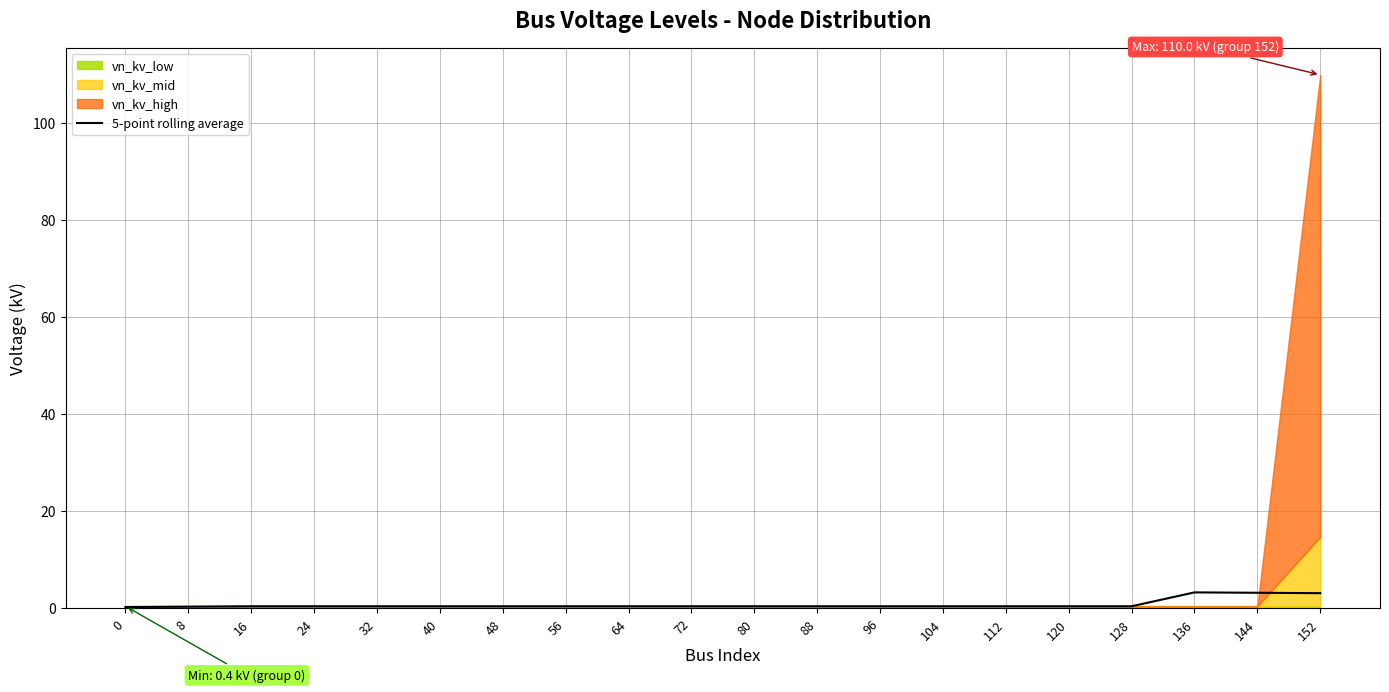

Rank the categories by value from highest to lowest.

136, 144, 152, 16, 24, 32, 40, 48, 56, 64, 72, 80, 88, 96, 104, 112, 120, 128, 8, 0